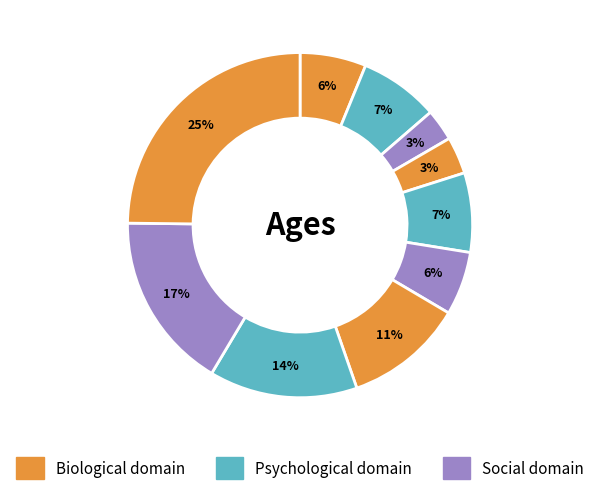

Count the number of slices in the pie.

10